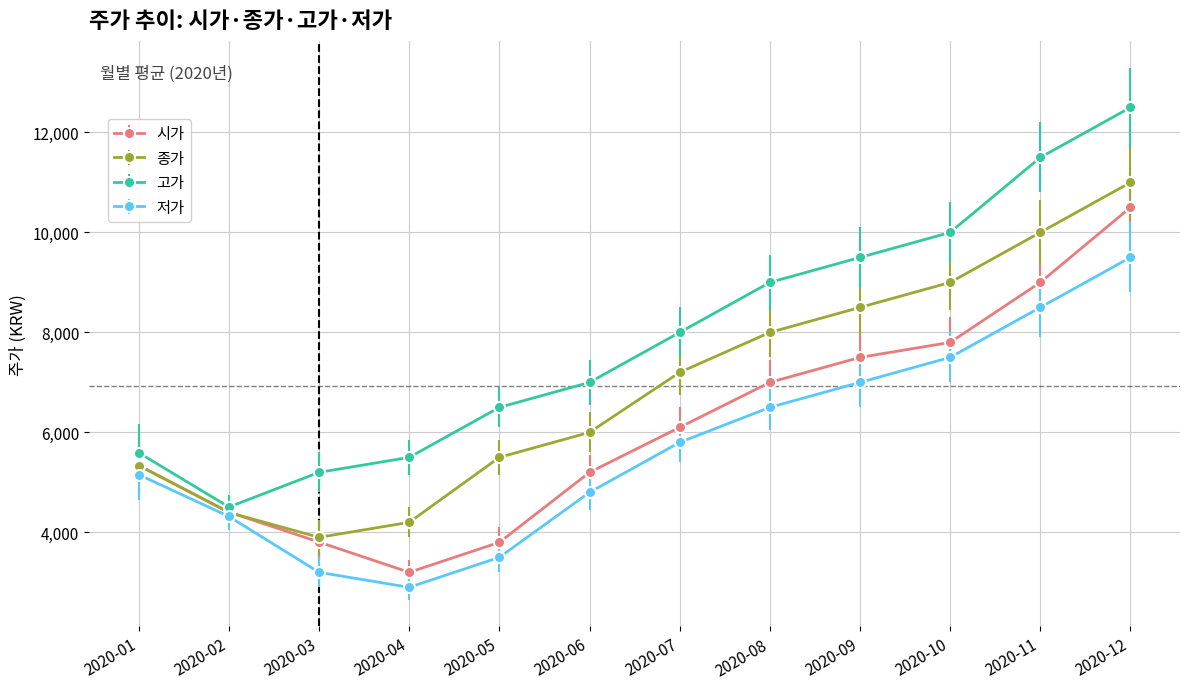

True or false: 시가 has a value of 892.7 at 2020-05.

False